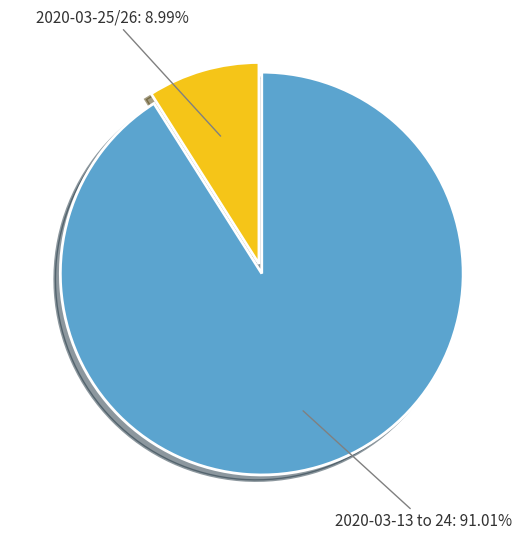

Is there a majority slice in this chart?

Yes